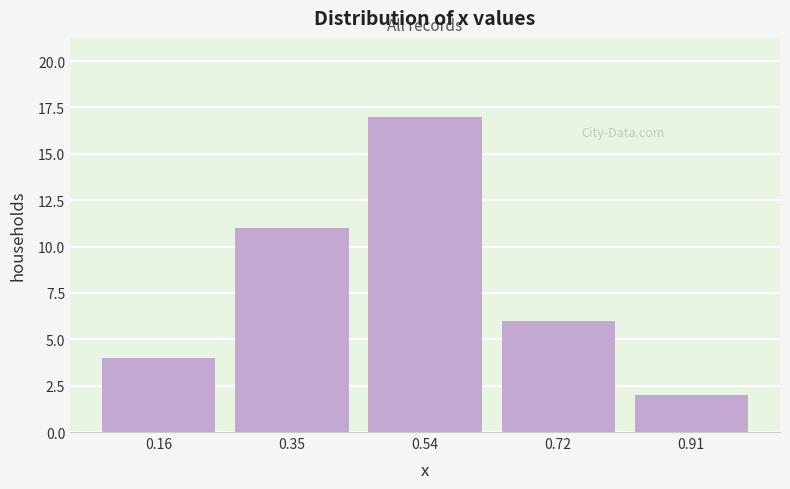

What is the height of the bar covering 0.82 to 1.00 on the x-axis? Neither the bar edges nor the heights are printed on the chart, so give them approximately, as read against the axes.

2